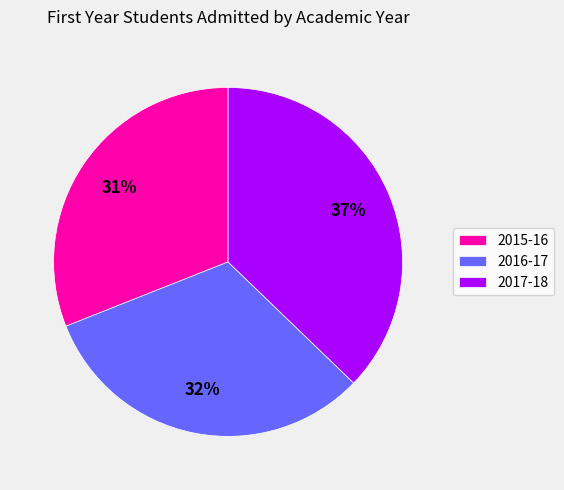

Rank the categories by value from lowest to highest.

2015-16, 2016-17, 2017-18